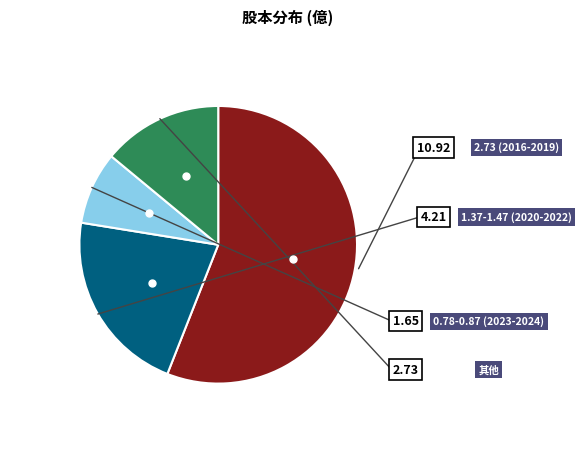

Which slice is the smallest?

2024